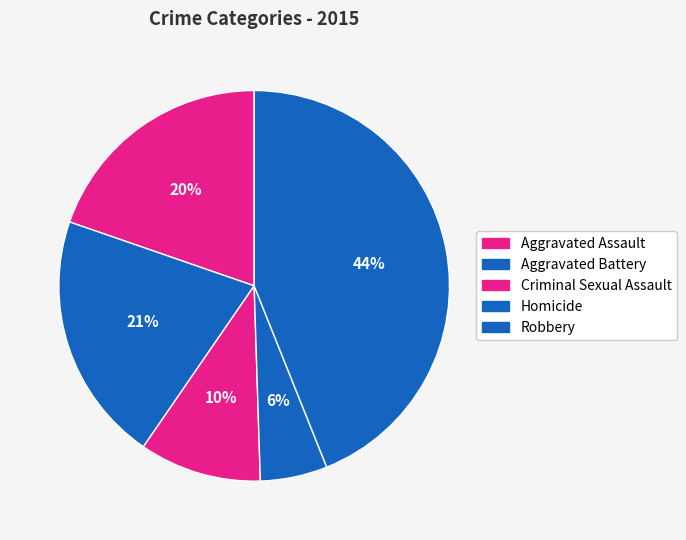

How many slices are in this pie chart?

5